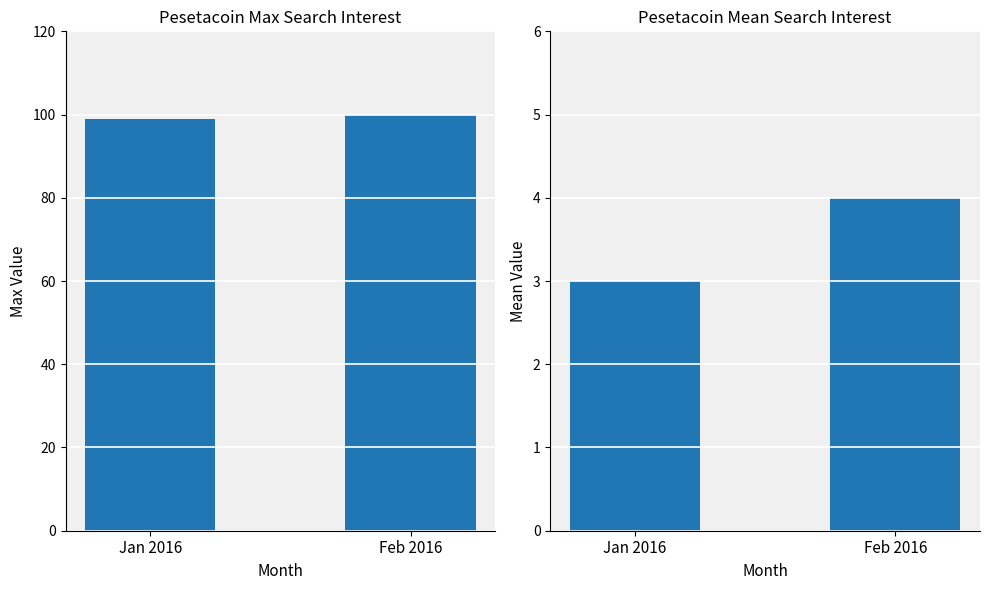

Rank the series by their maximum value, from lowest to highest.

Mean Value, Max Value